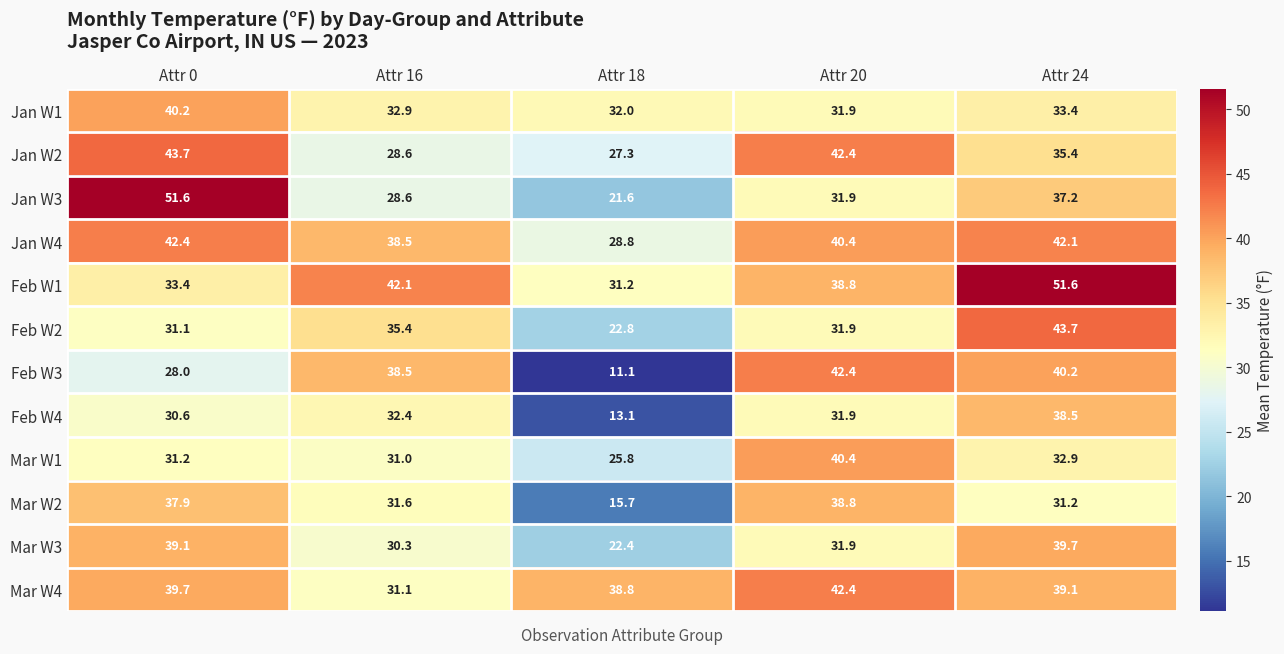

Count the number of data series in this chart.

12